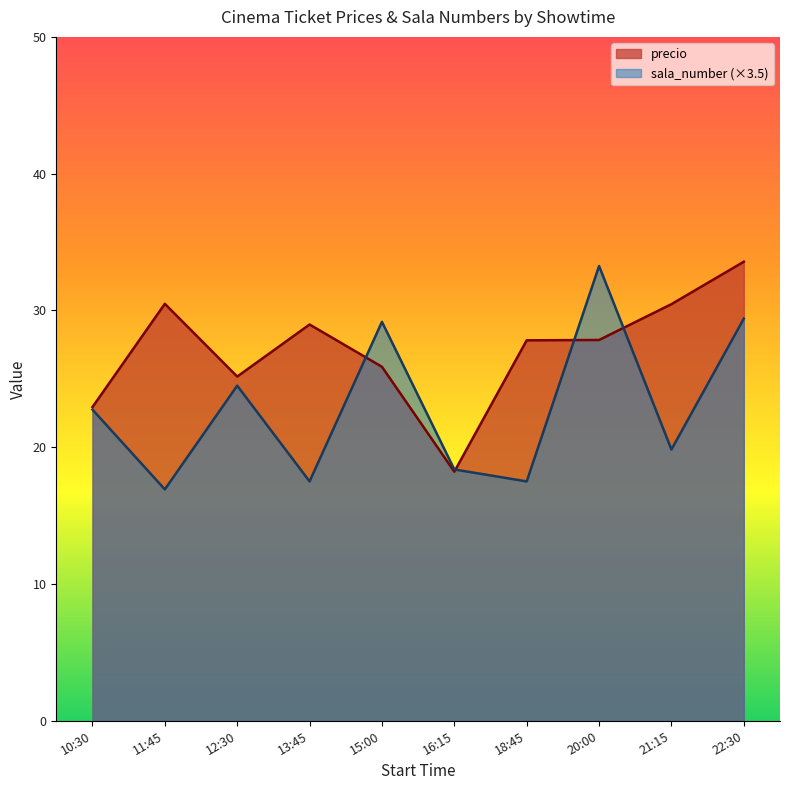

In precio, how many points are lower than both neighbors (excluding endpoints)?

2